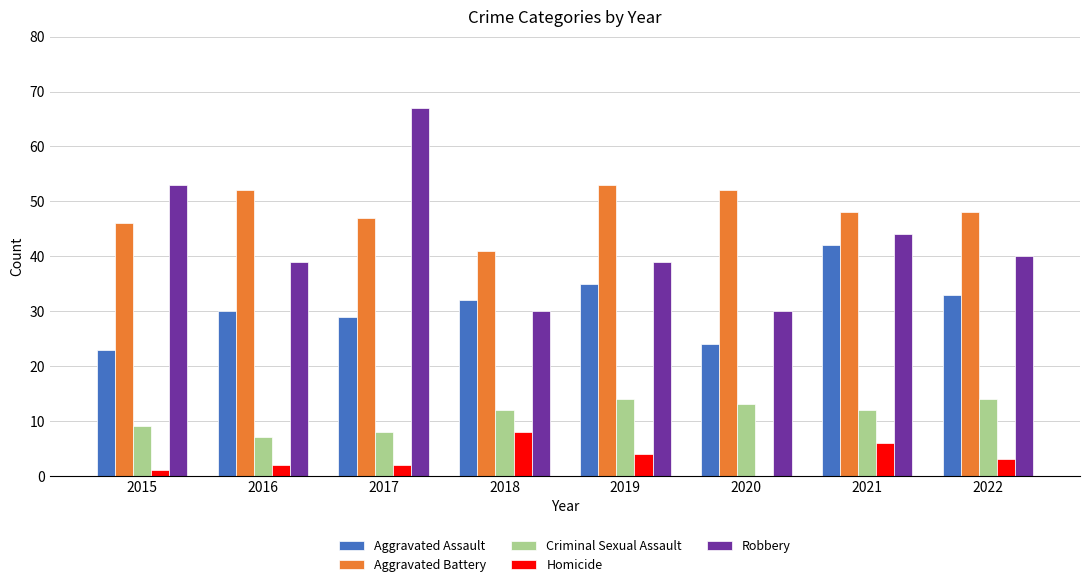

Is the value of Criminal Sexual Assault at 2021 greater than the value of Aggravated Assault at 2017?

No